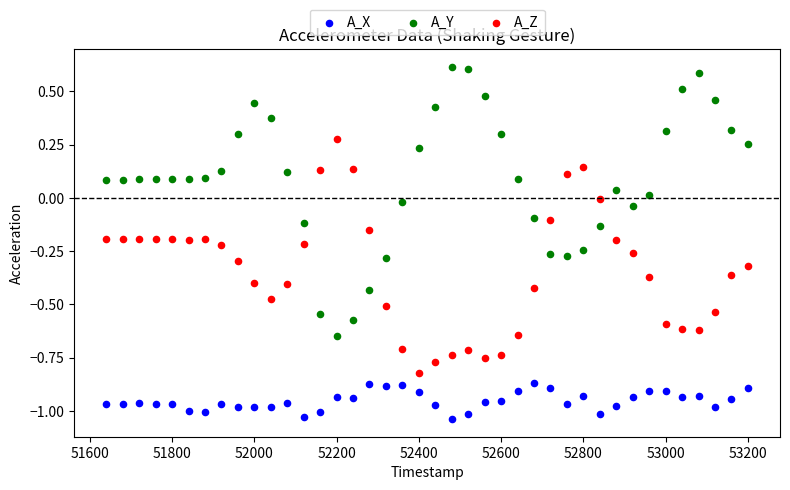

What are all the series names shown in the legend?

A_X, A_Y, A_Z